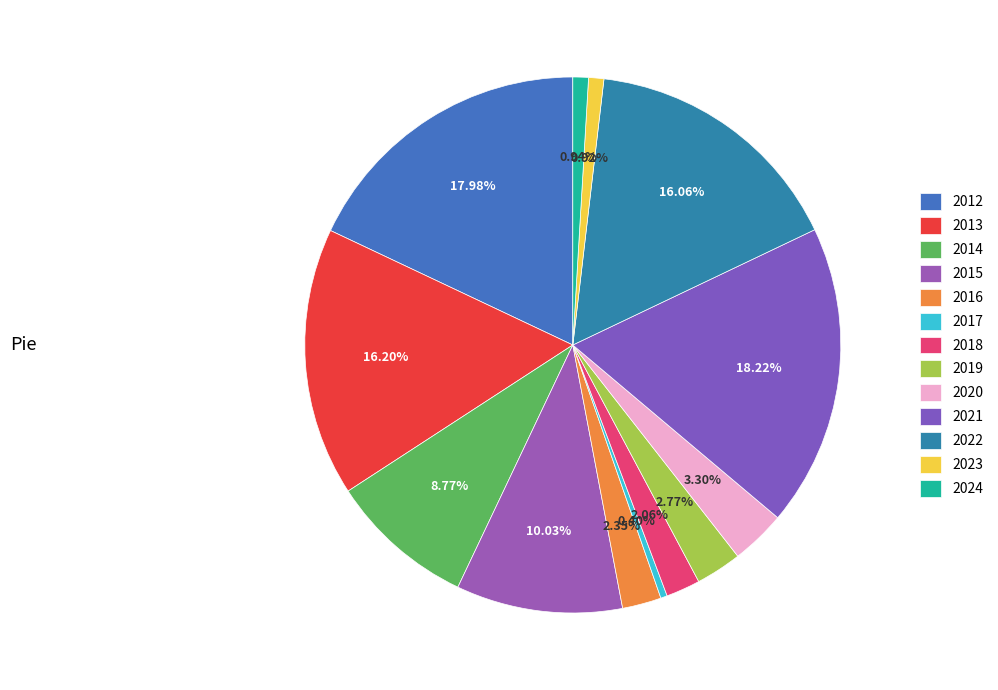

Which slice is the smallest?

2017